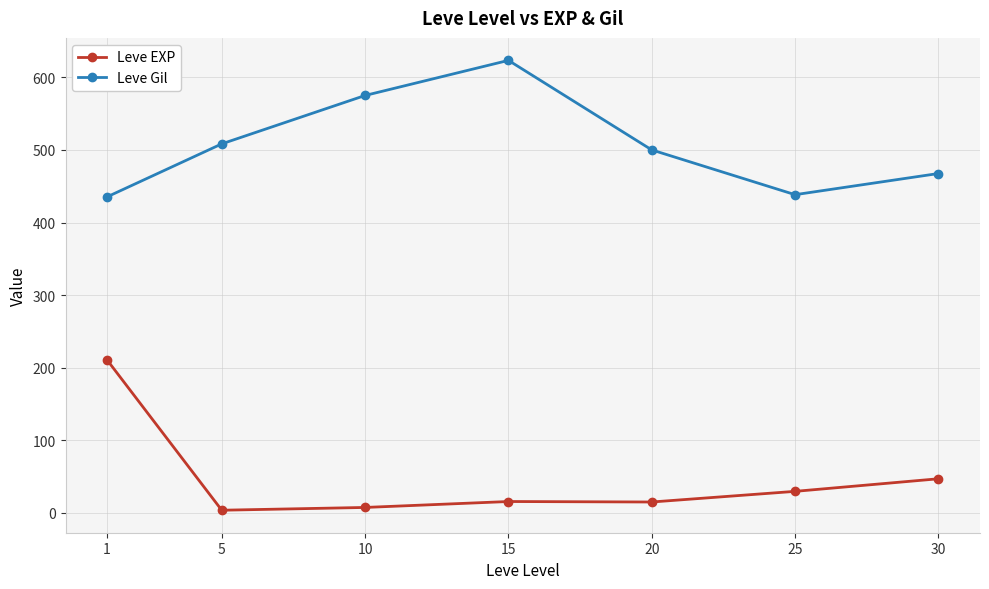

Which category has the highest value in the Leve EXP series?

1